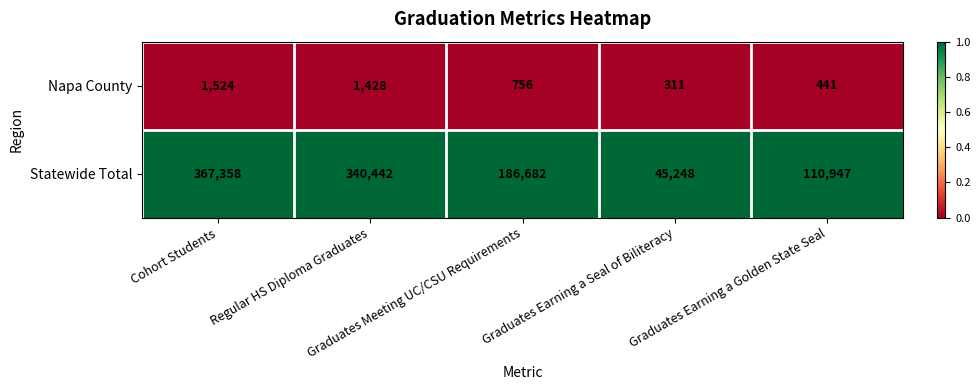

Which series has the largest range (max minus min)?

Statewide Total